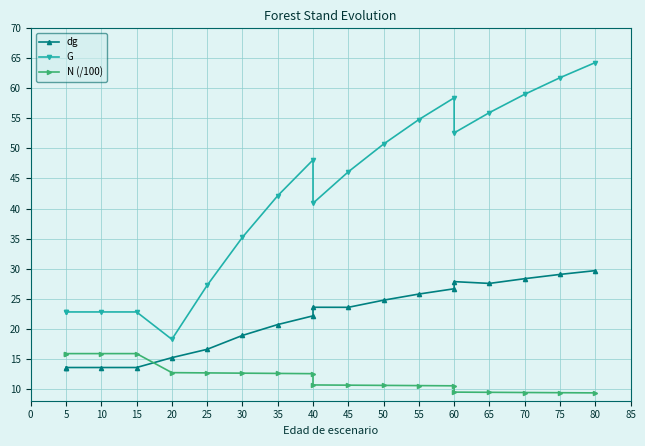

How many data points in dg are less than 23?

9